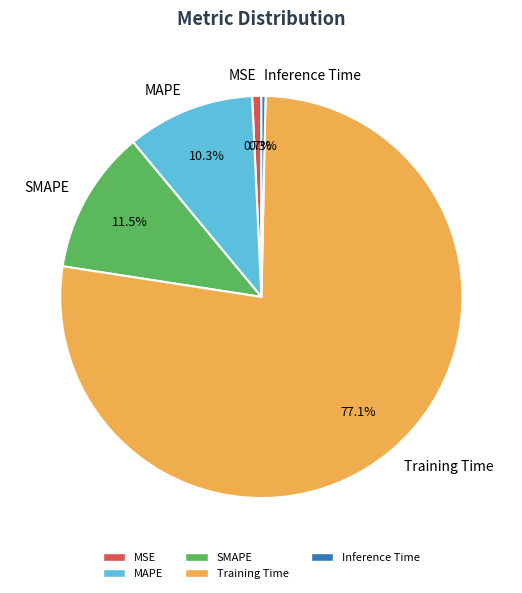

To the nearest percent, what is the combined percentage of MAPE and MSE?

11%